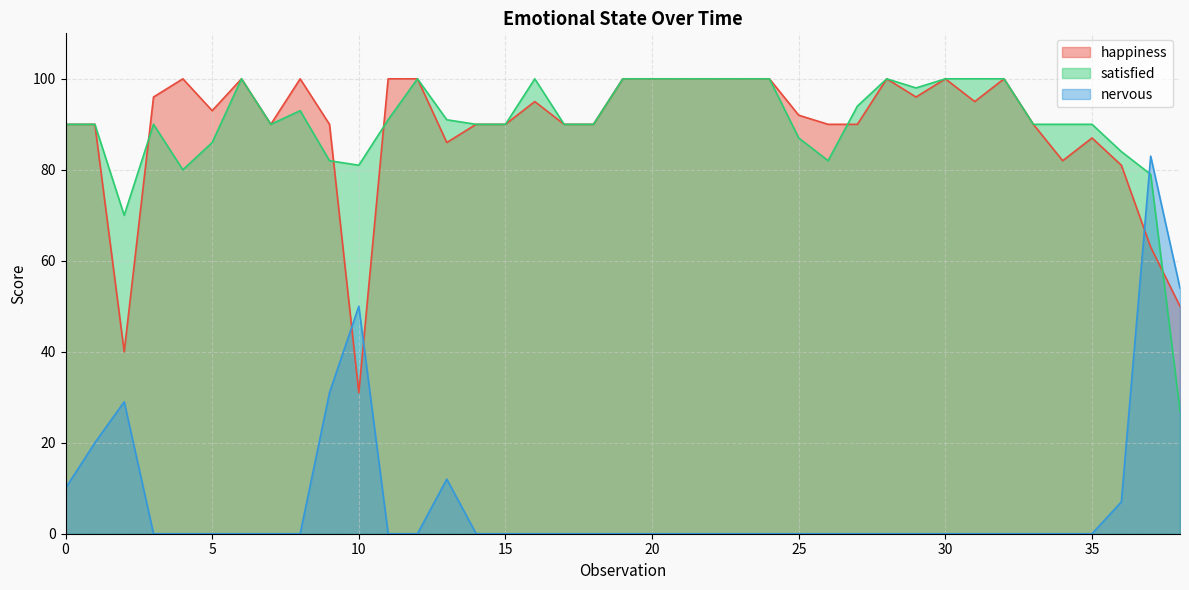

True or false: happiness has a value of 157 at 19.

False